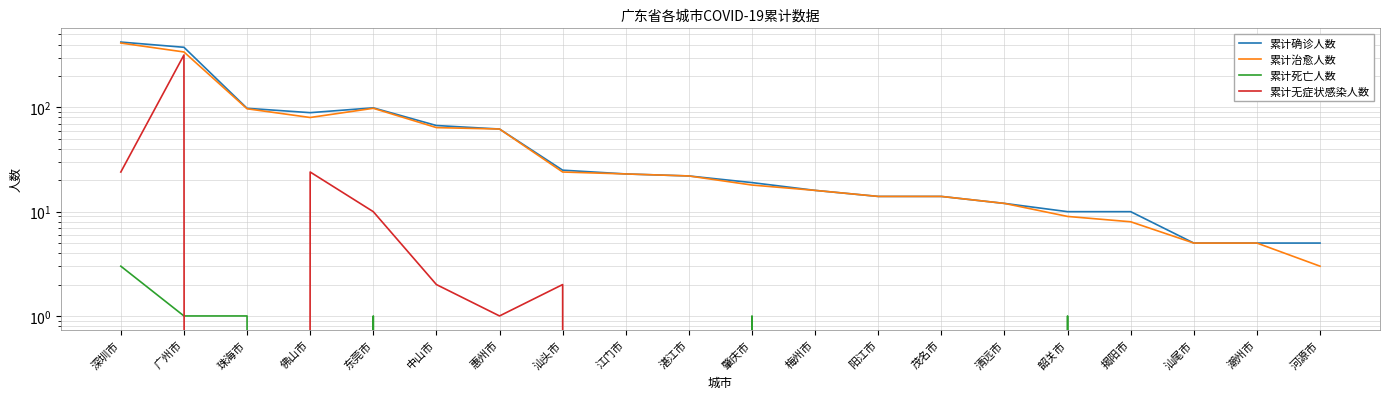

Where does the 累计治愈人数 series first go above 22?

深圳市